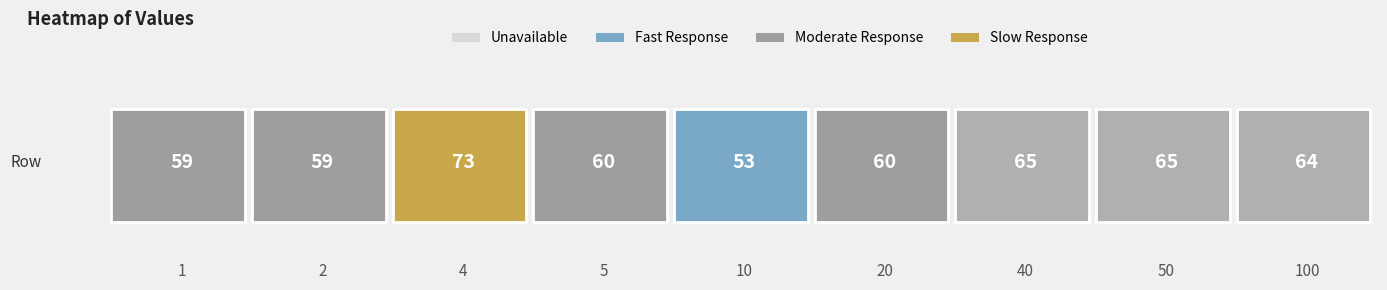

The chart shows a value of 60 at 5. True or false?

True